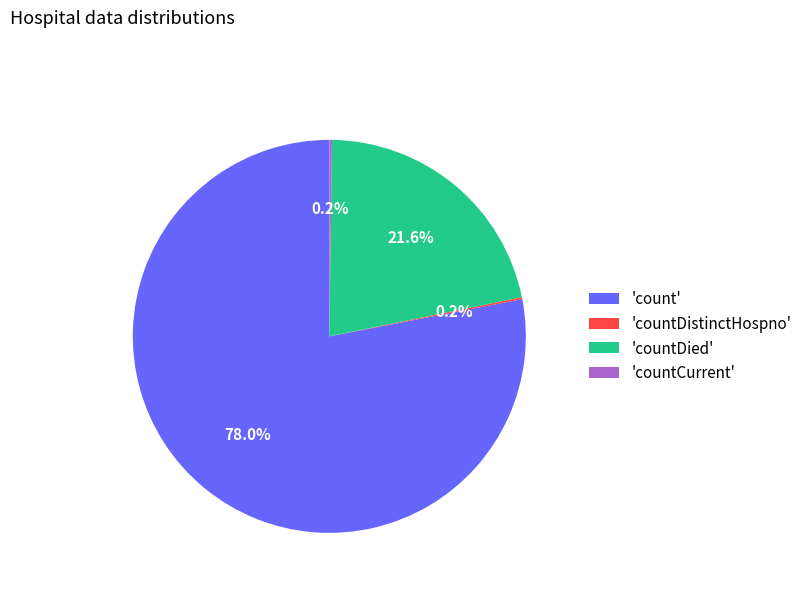

Which category has the biggest portion of the pie?

'count'